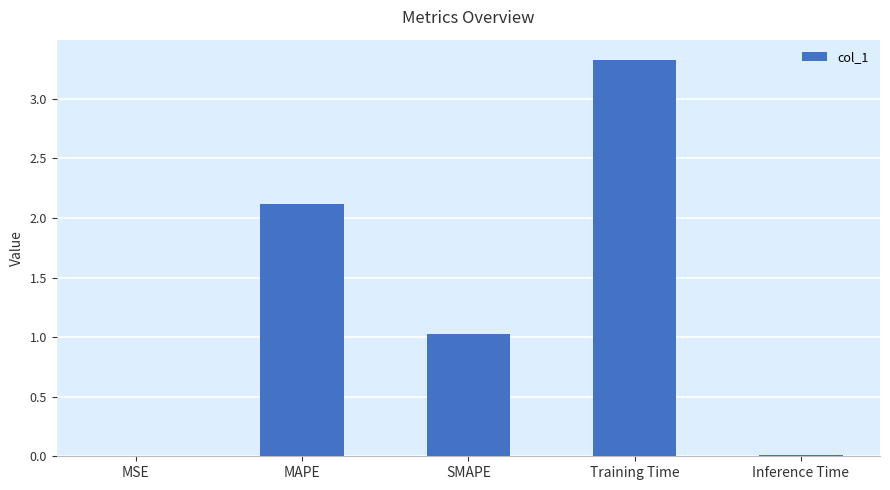

What is the greatest value displayed?

3.3